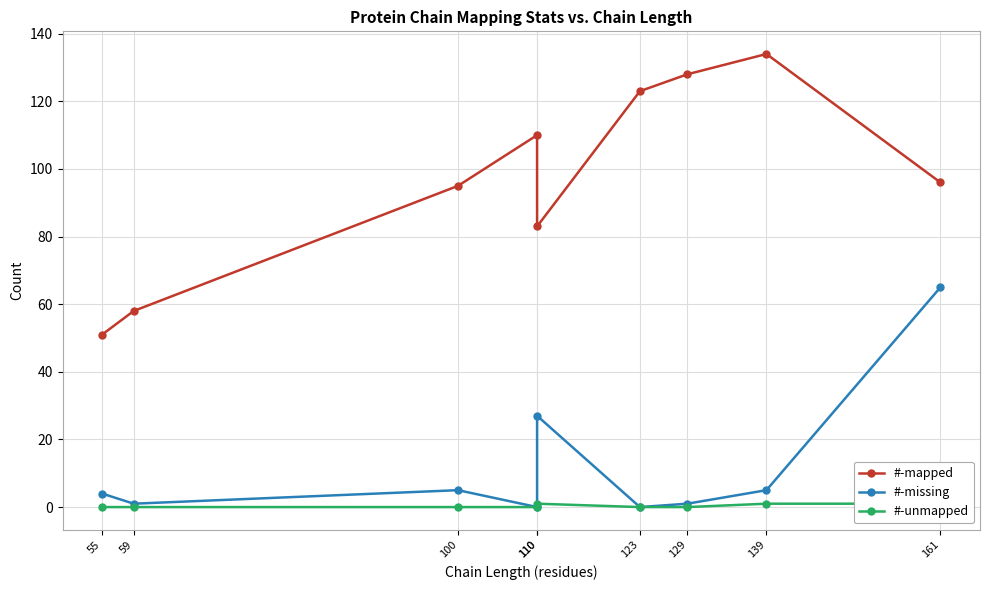

What is the total value across all series at 129?

129